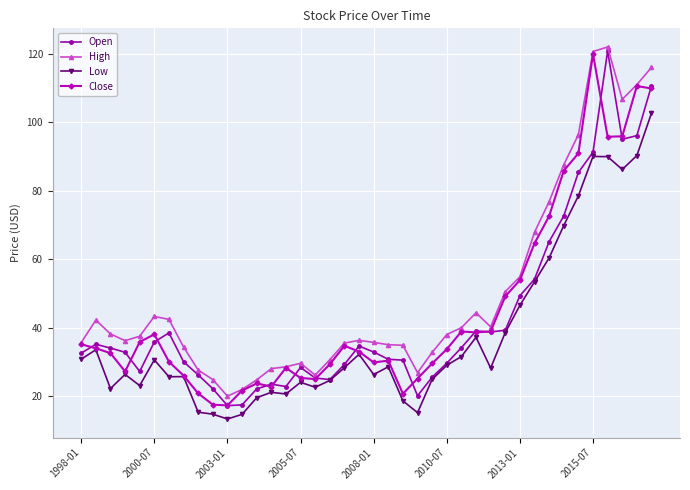

What is the value of the High point at the 11th from the left?

20.0